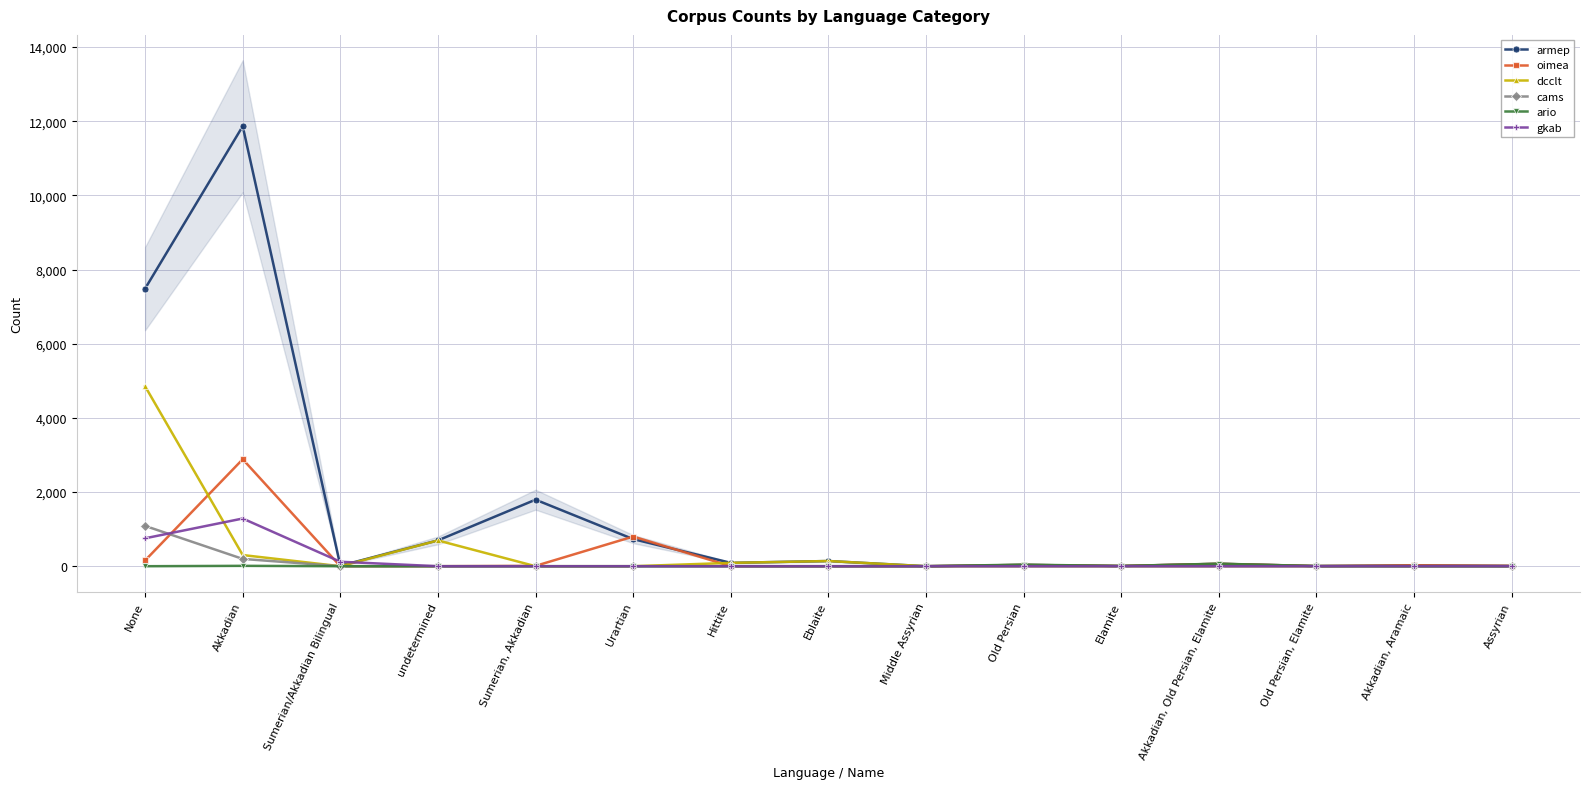

What is the highest value of the ario series?

68